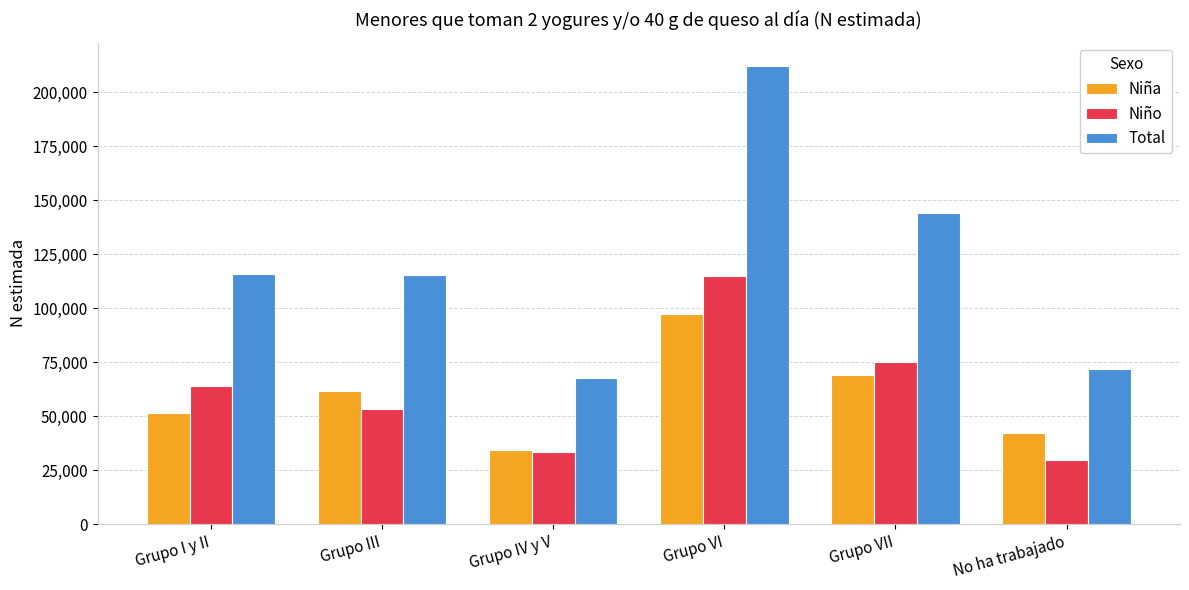

Read the Total value at Grupo I y II.

115798